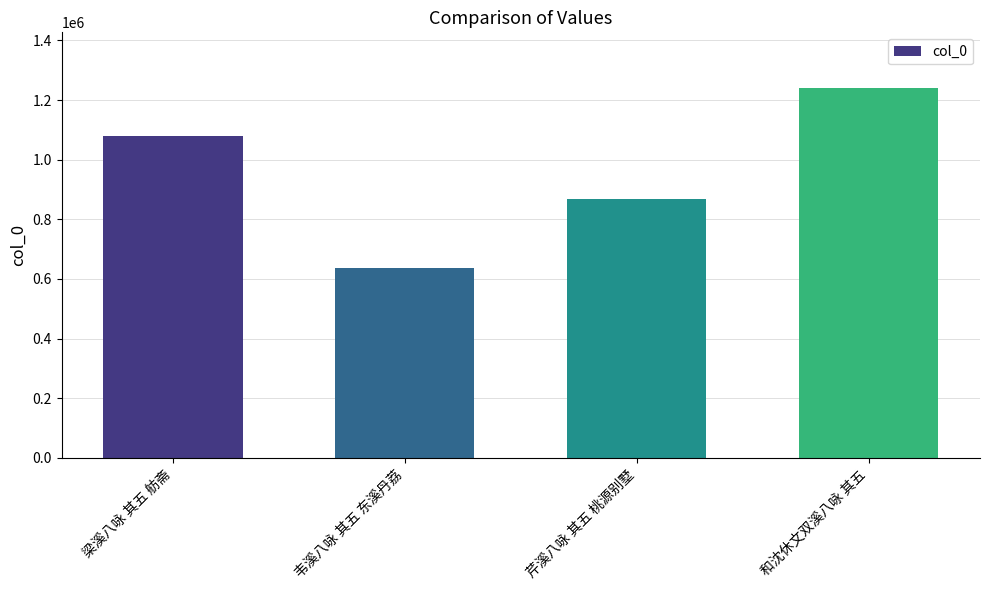

True or false: the data shows 869000 at 芹溪八咏 其五 桃源别墅.

True